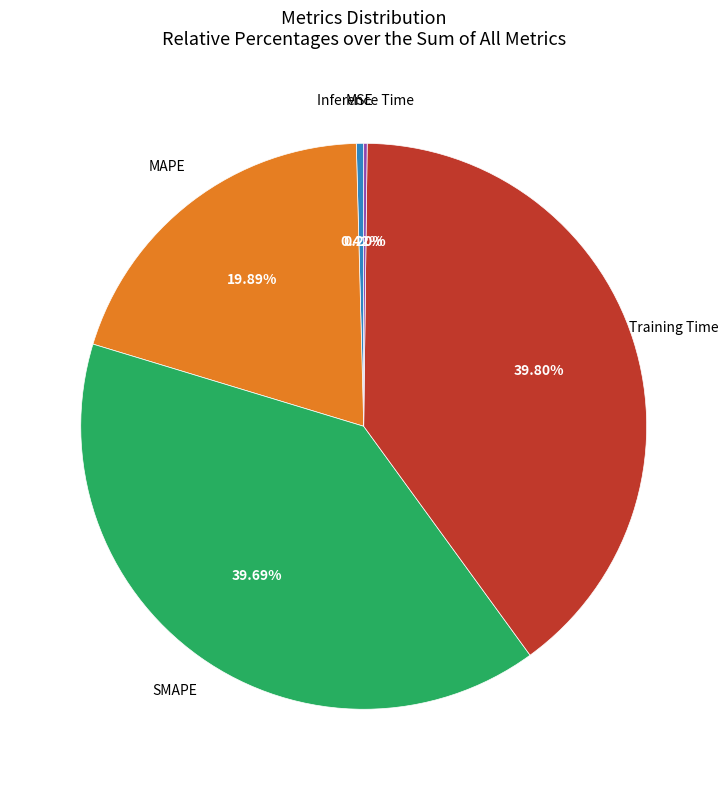

Is there any slice that represents more than half of the pie?

No